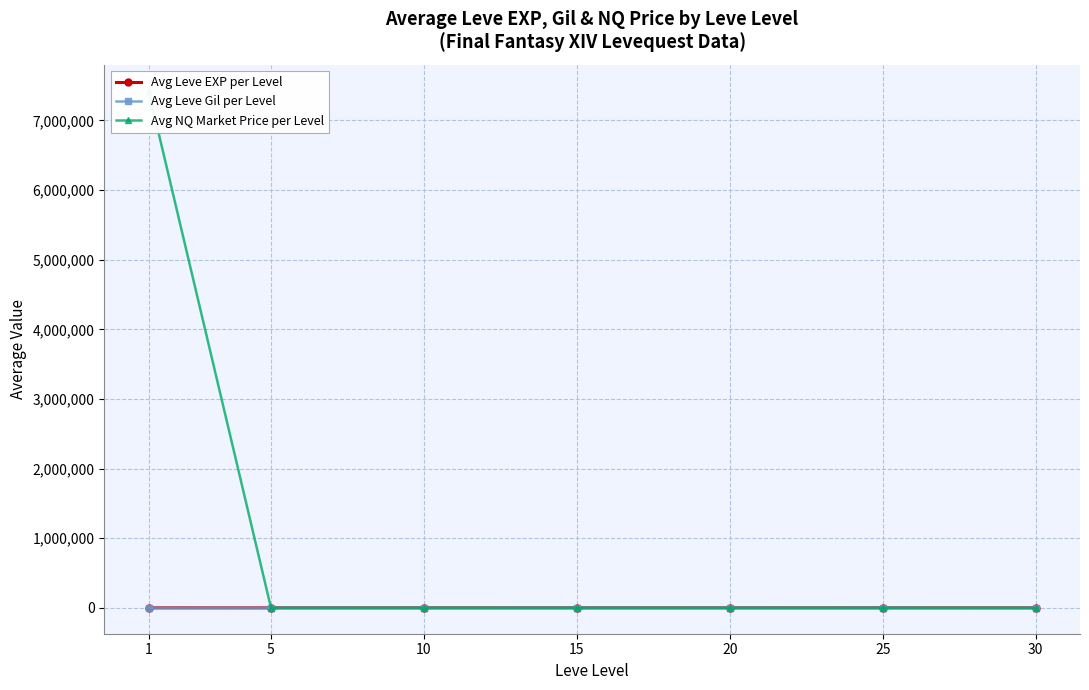

True or false: Avg Leve EXP per Level and Avg NQ Market Price per Level intersect in this chart.

False